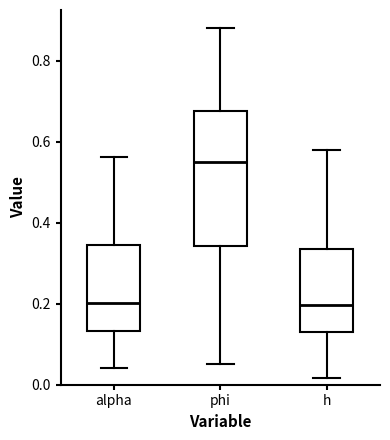

Which box is the tallest, from its lower edge to its upper edge?

phi